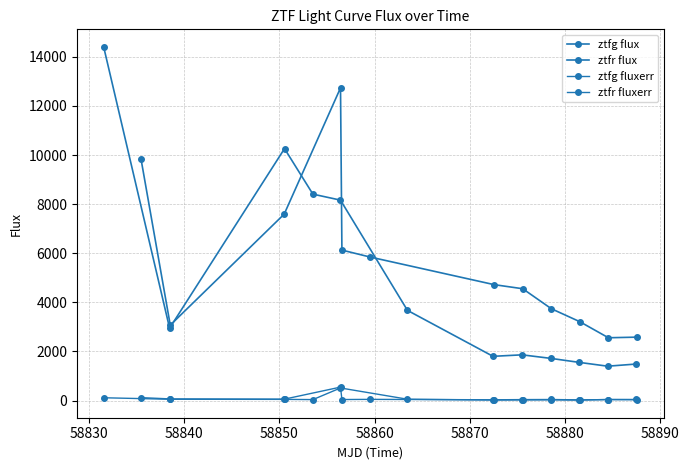

At which category does ztfr fluxerr reach its first local valley?

58840